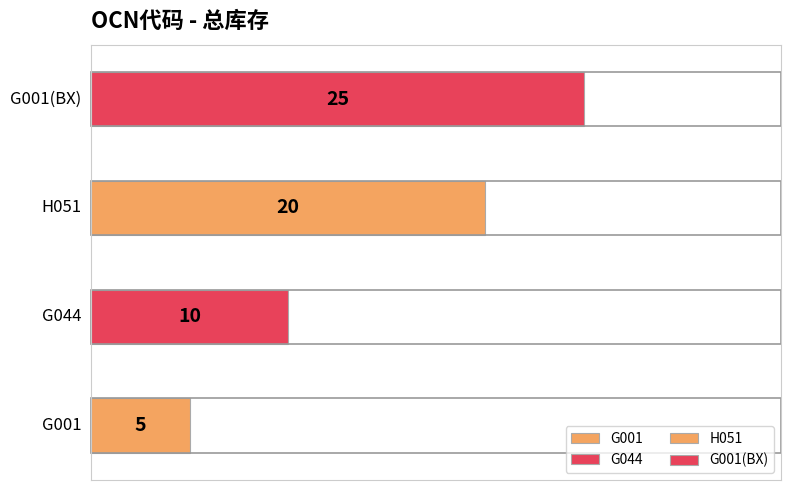

What is the difference between the values at G001(BX) and H051?

5